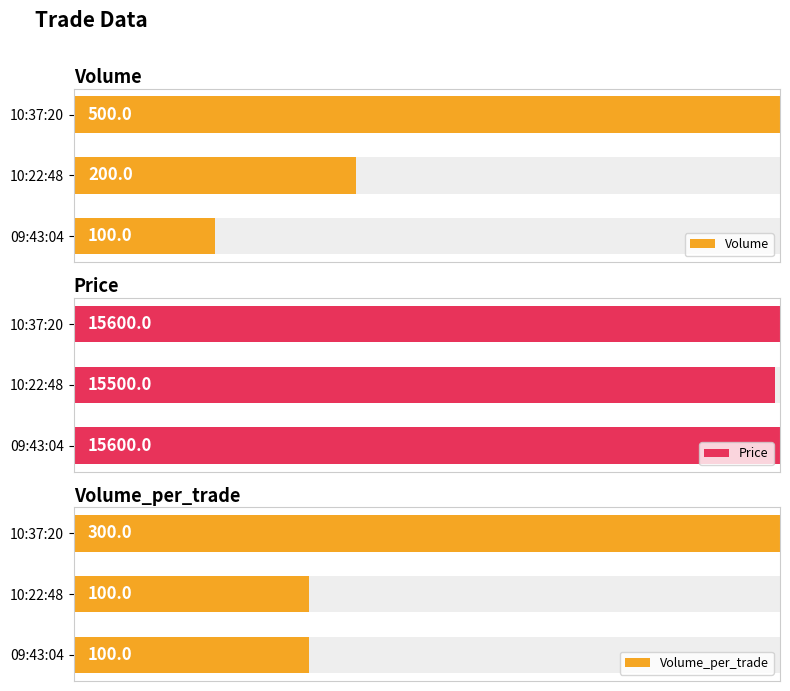

How many groups of bars are there?

3